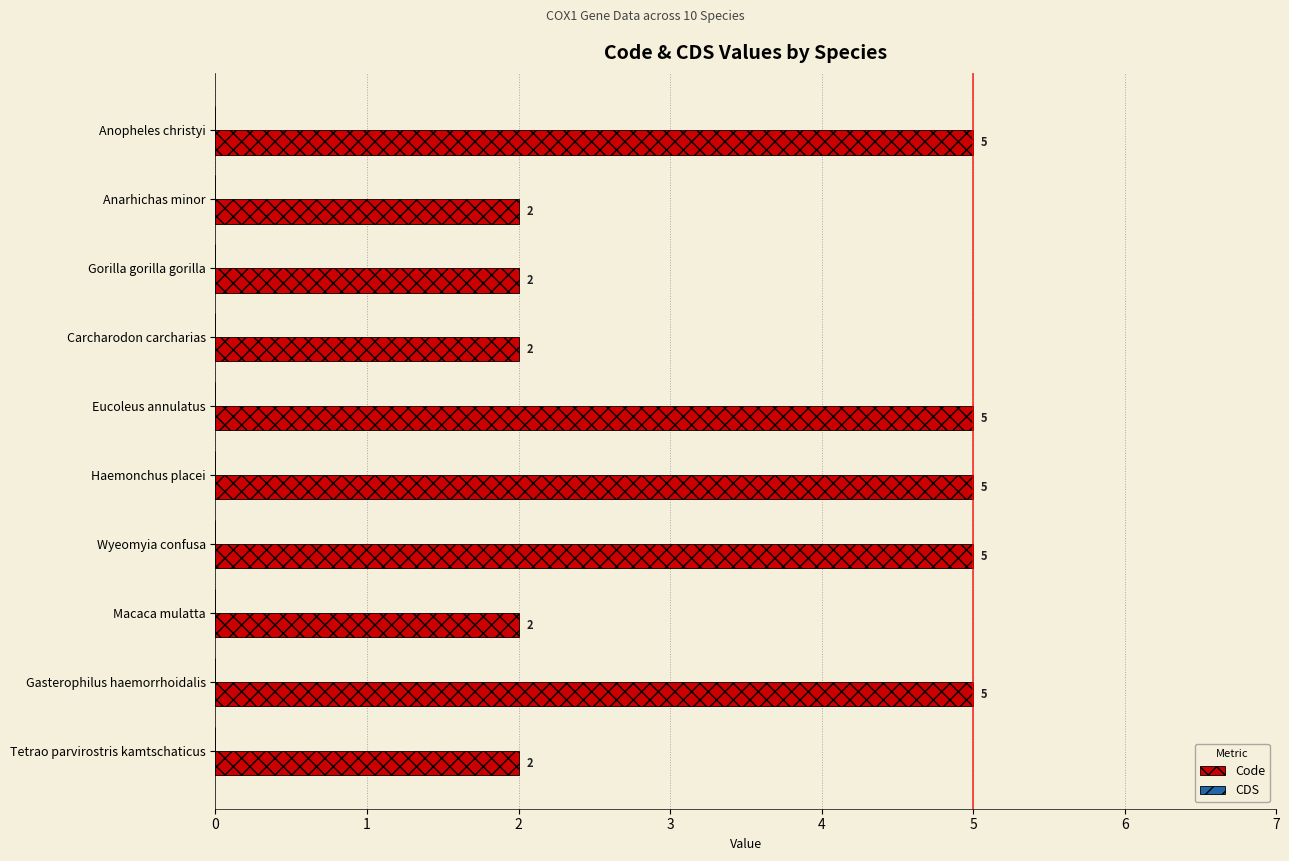

What is the greatest value displayed?

5